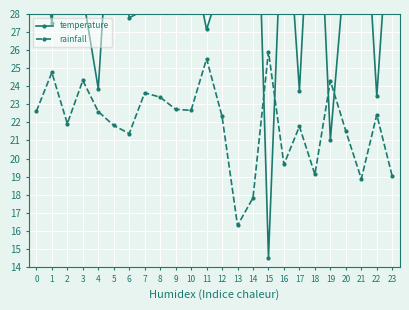

What is the value of the temperature point at the 6th from the left?

37.7